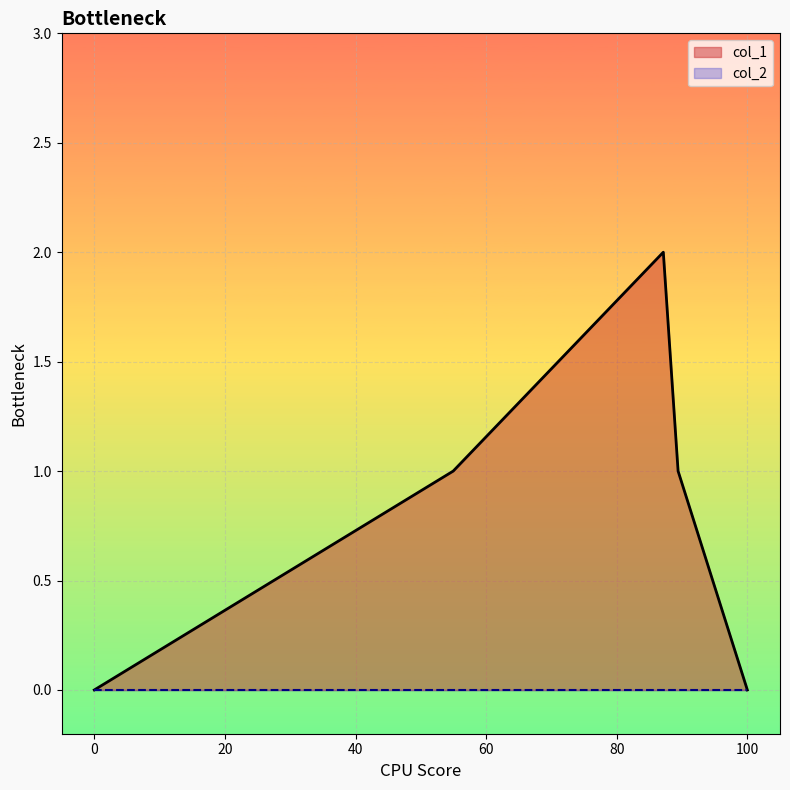

The value of col_1 at 0 is 1. True or false?

False